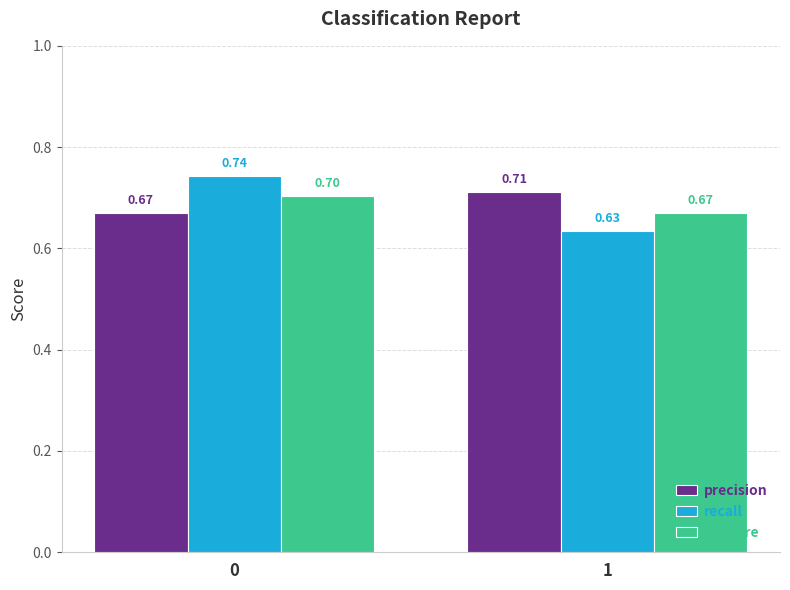

List the labels in order of precision value, smallest first.

0, 1